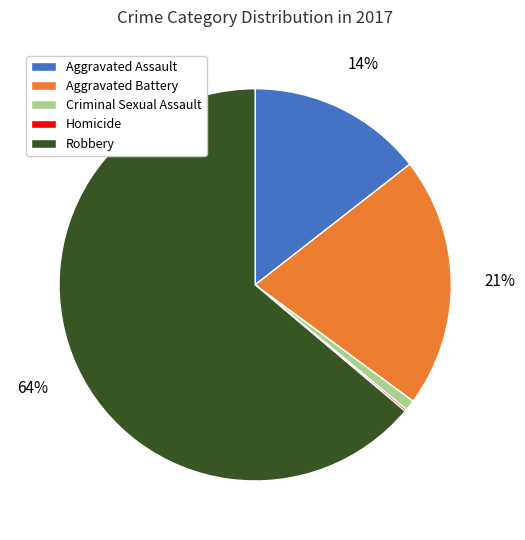

Is Robbery the majority of the pie?

Yes